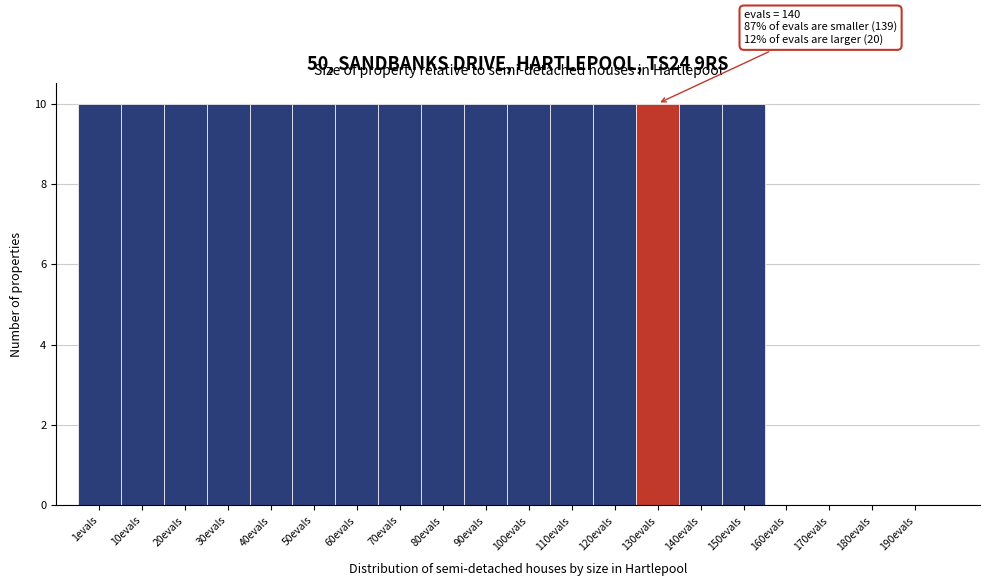

Reading left to right, what are all the values shown in this chart?

1evals=10	10evals=10	20evals=10	30evals=10	40evals=10	50evals=10	60evals=10	70evals=10	80evals=10	90evals=10	100evals=10	110evals=10	120evals=10	130evals=10	140evals=10	150evals=10	160evals=0	170evals=0	180evals=0	190evals=0